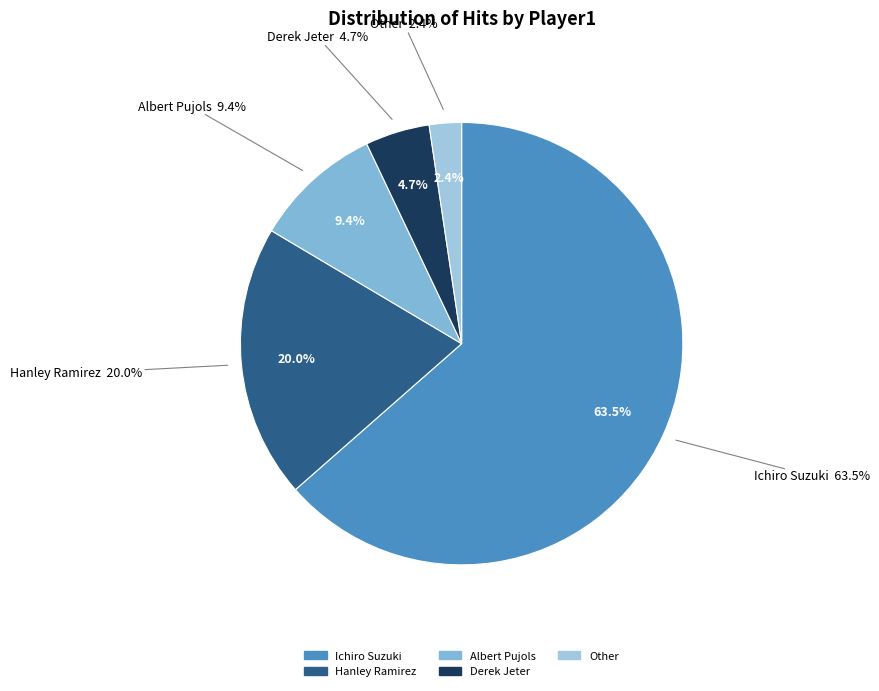

Which category has the biggest portion of the pie?

Ichiro Suzuki